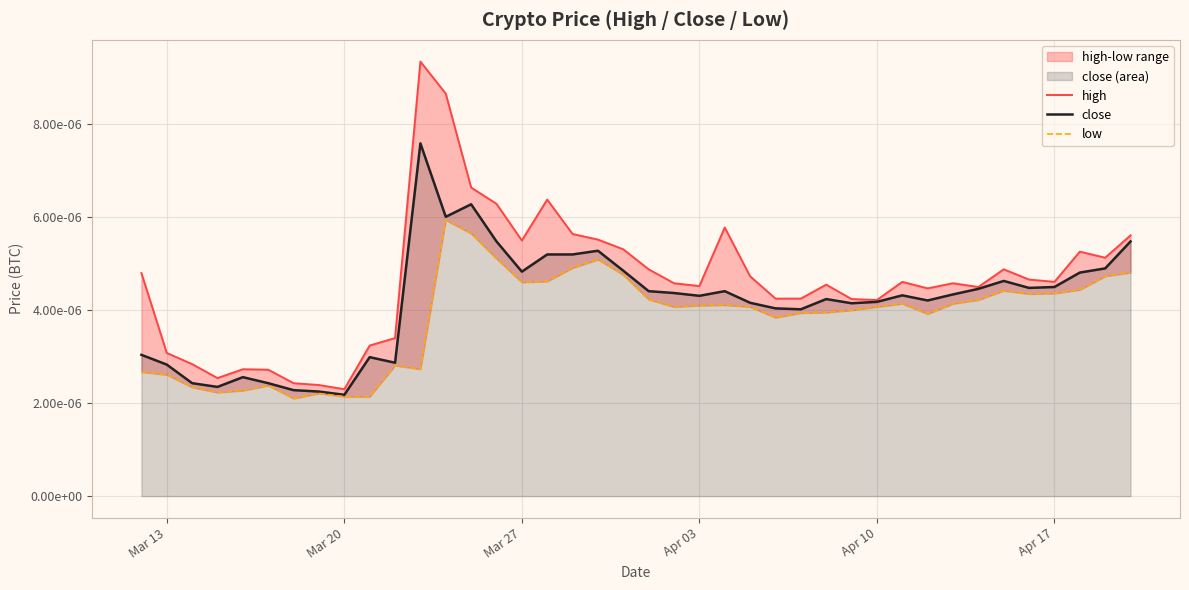

Which series has the largest range (max minus min)?

high